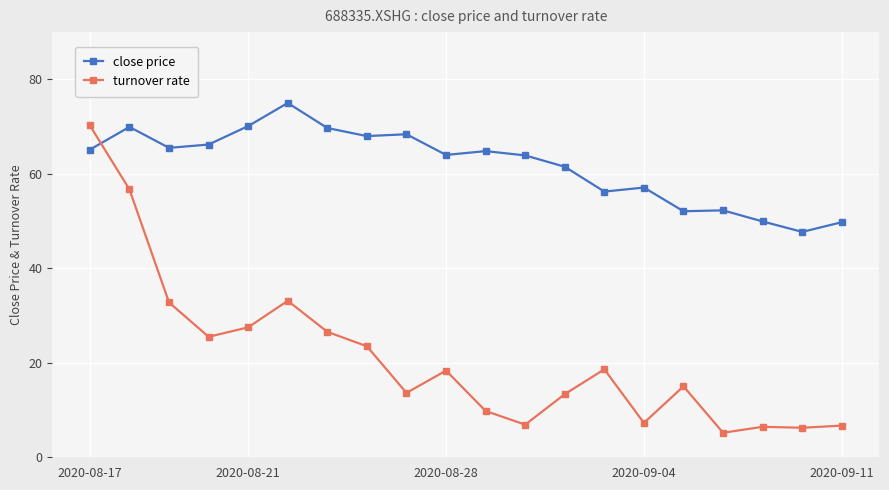

How many categories are shown in the chart?

20